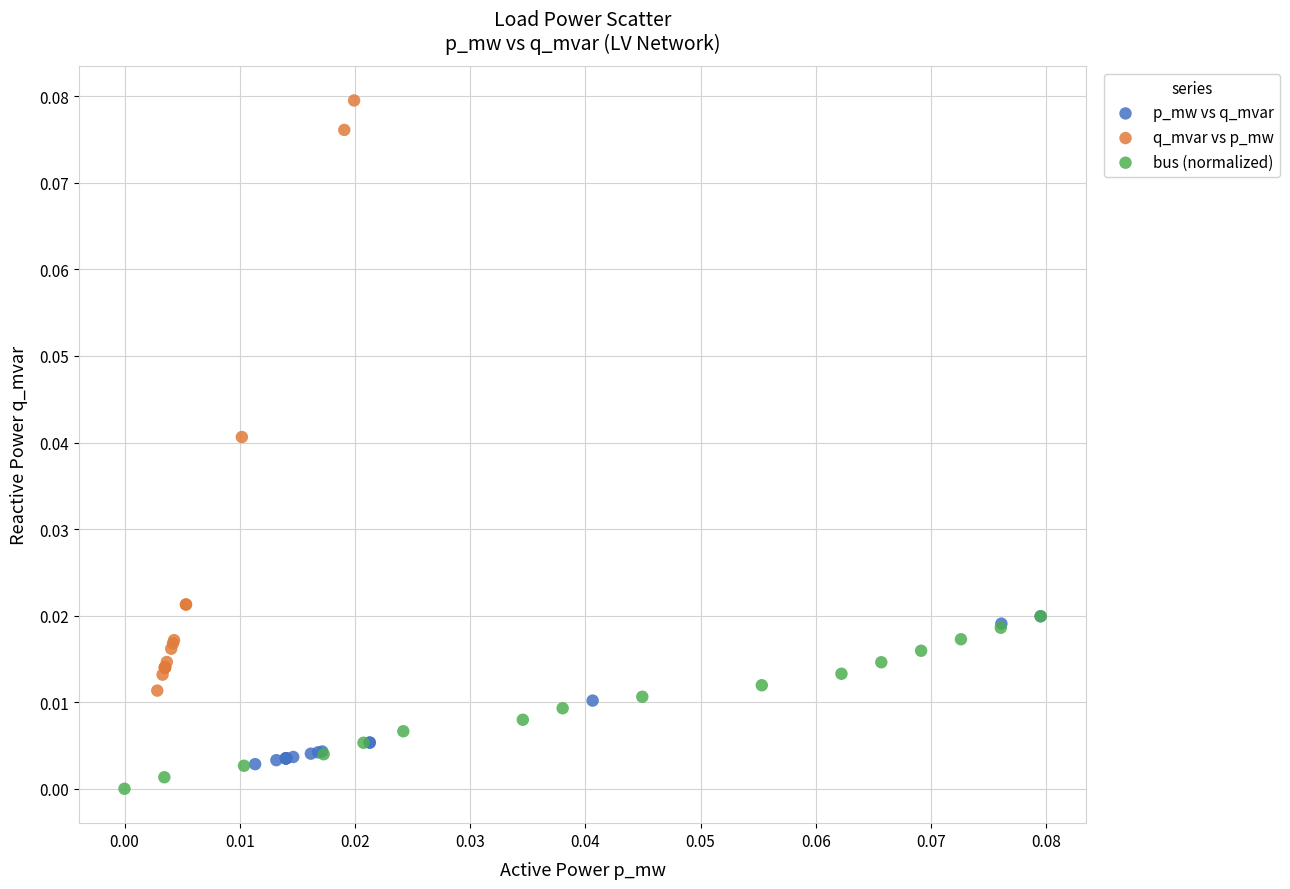

Which series has the largest Y range (max minus min)?

q_mvar vs p_mw